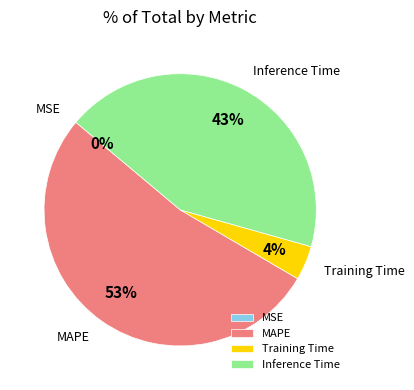

Do Inference Time and Training Time together represent more than half of the pie?

No